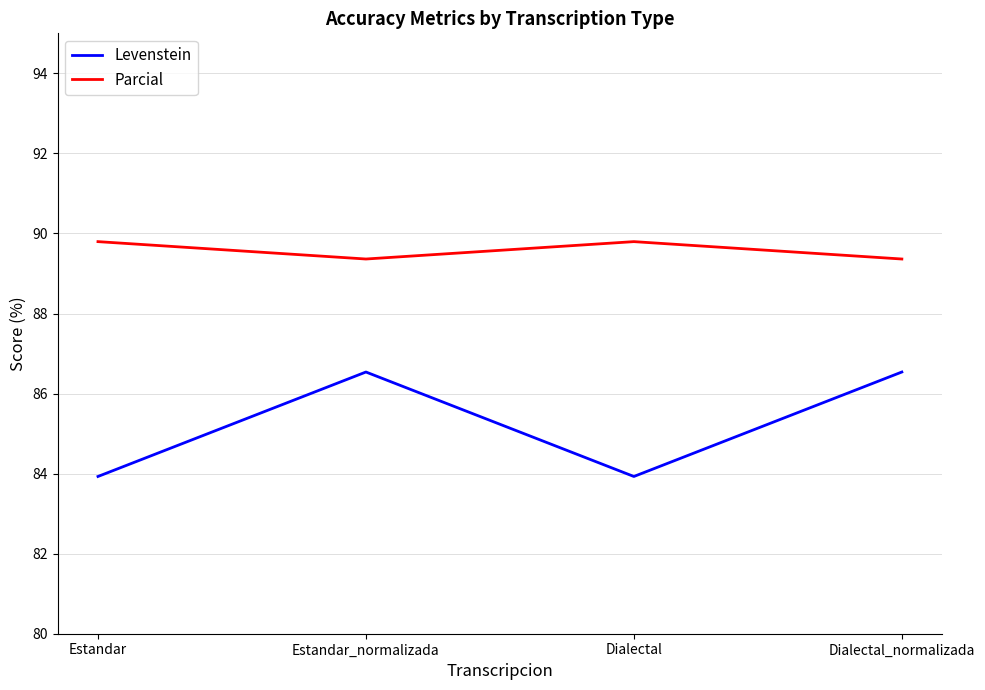

At how many categories does at least one series exceed 85?

4